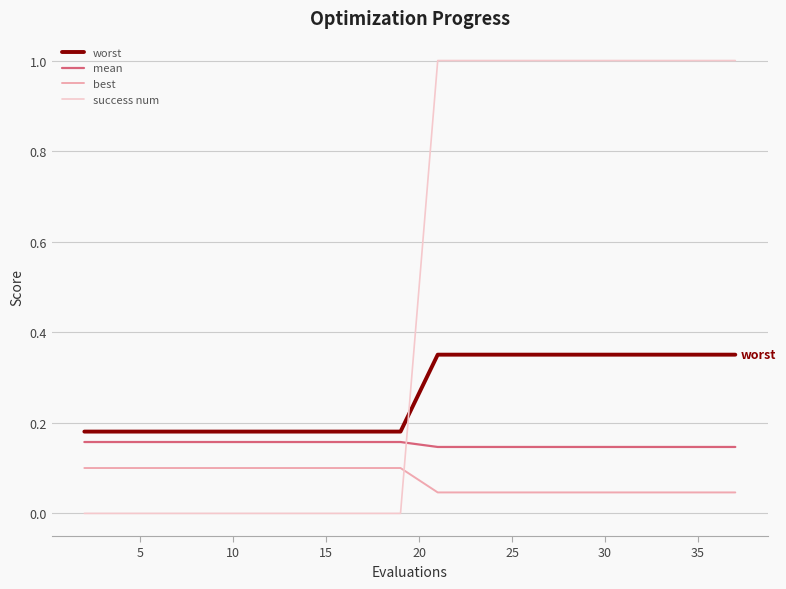

What is the maximum value shown in the chart?

1.0